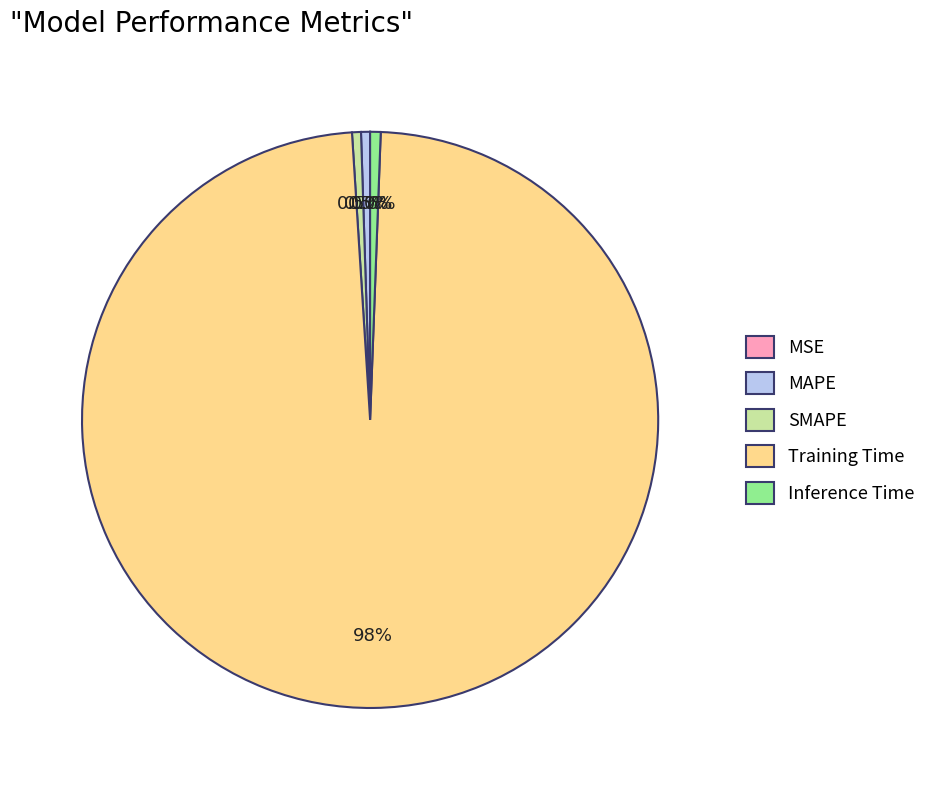

What is the total percentage of Inference Time and Training Time?

99.0%